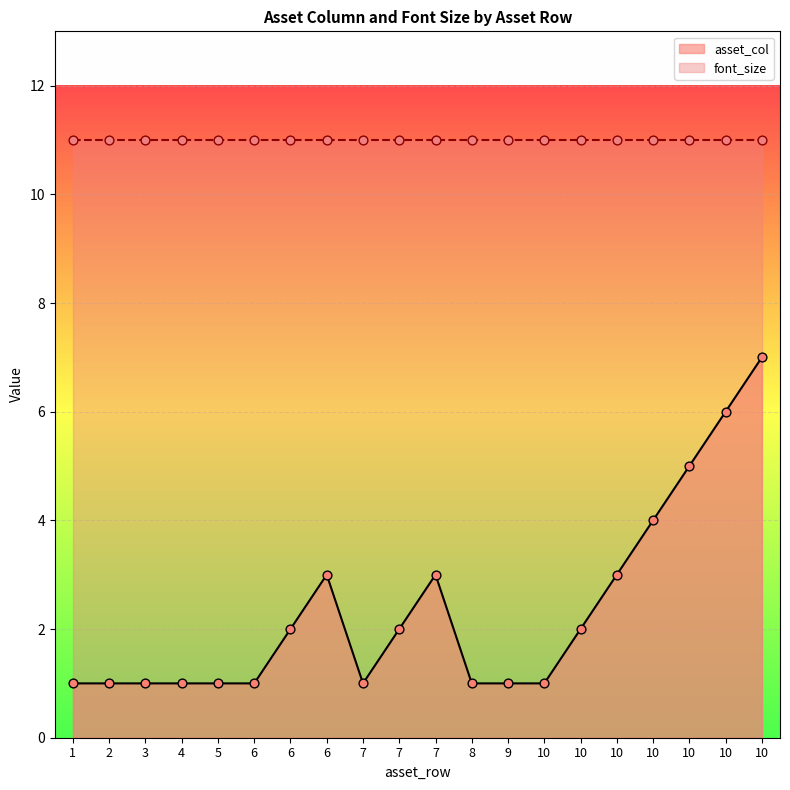

What is the change in value from 8 to 10?

+4